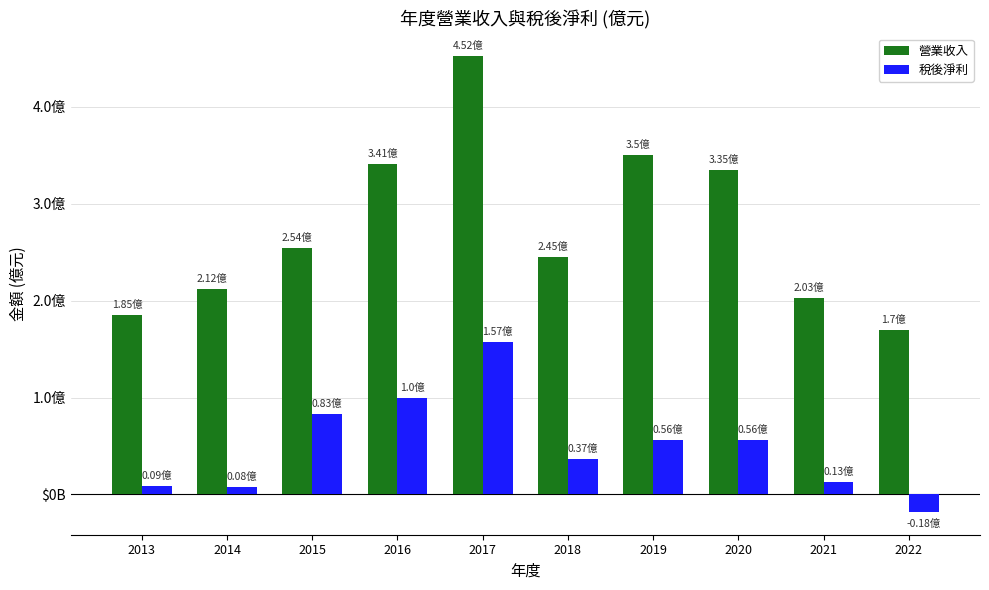

Which series changed the most between 2015 and 2020?

營業收入